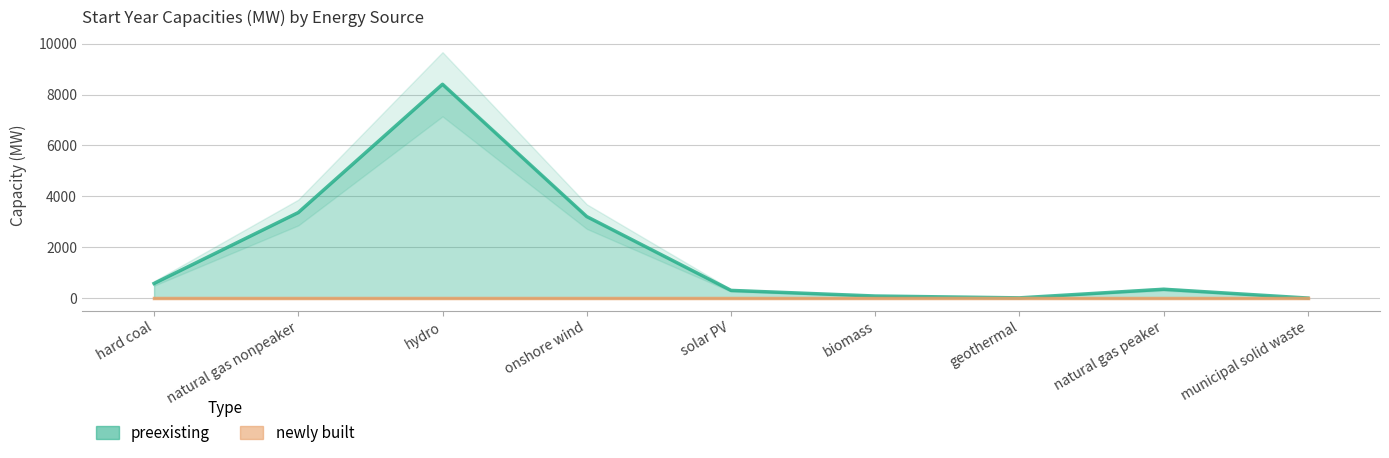

How many points are higher than both their immediate neighbors (excluding endpoints)?

2